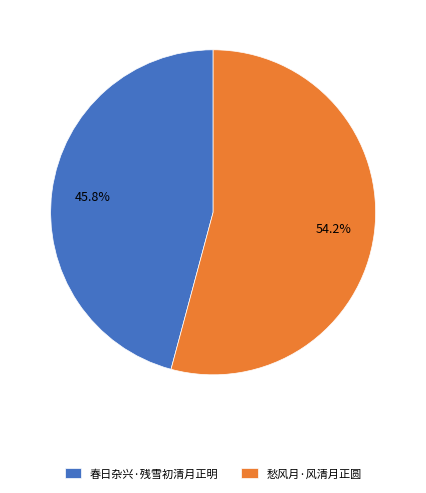

Is it true that 愁风月·风清月正圆 is 54% of the pie?

True